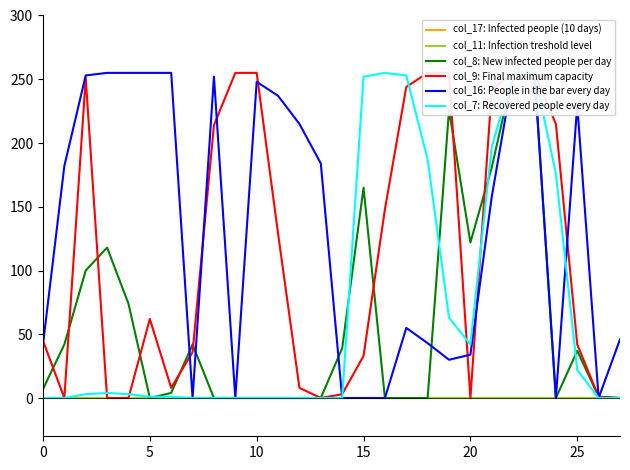

What is the difference between the maximum and minimum values in the col_8: New infected people per day series?

255